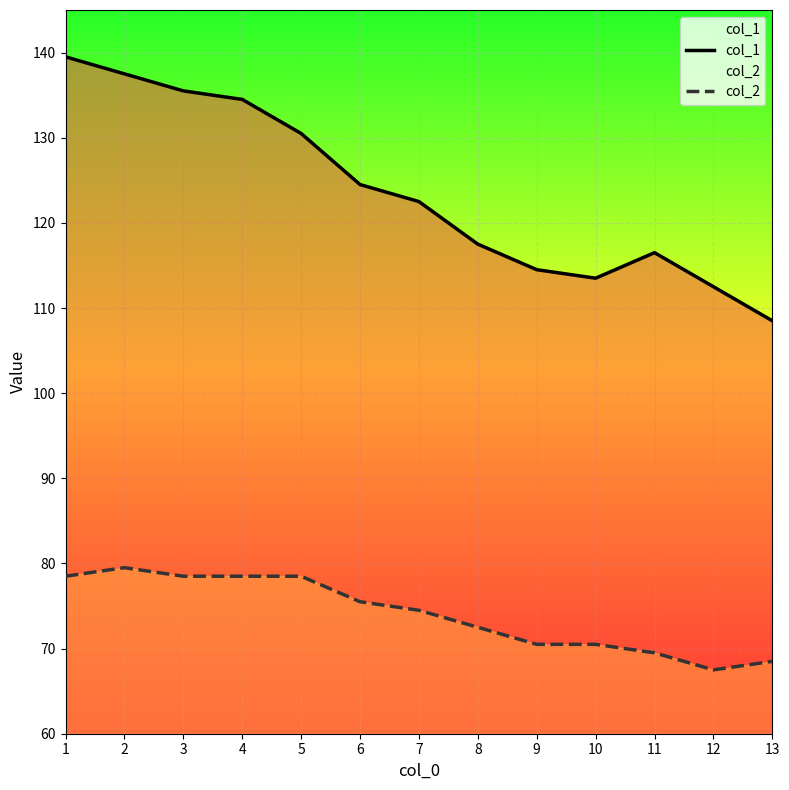

What is the value of the col_2 point at the 13th from the left?

68.5